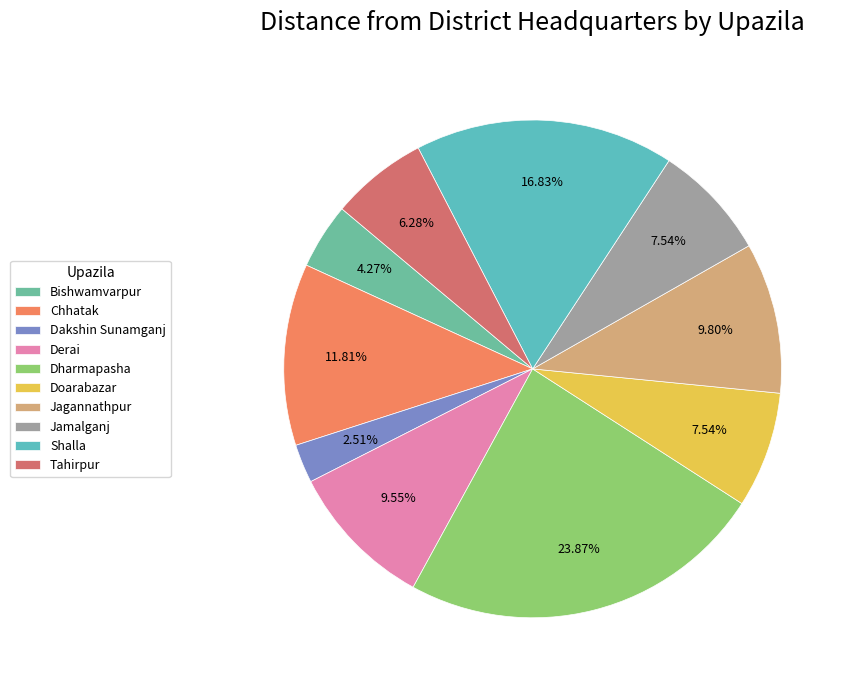

Is it true that Dakshin Sunamganj is 15% of the pie?

False